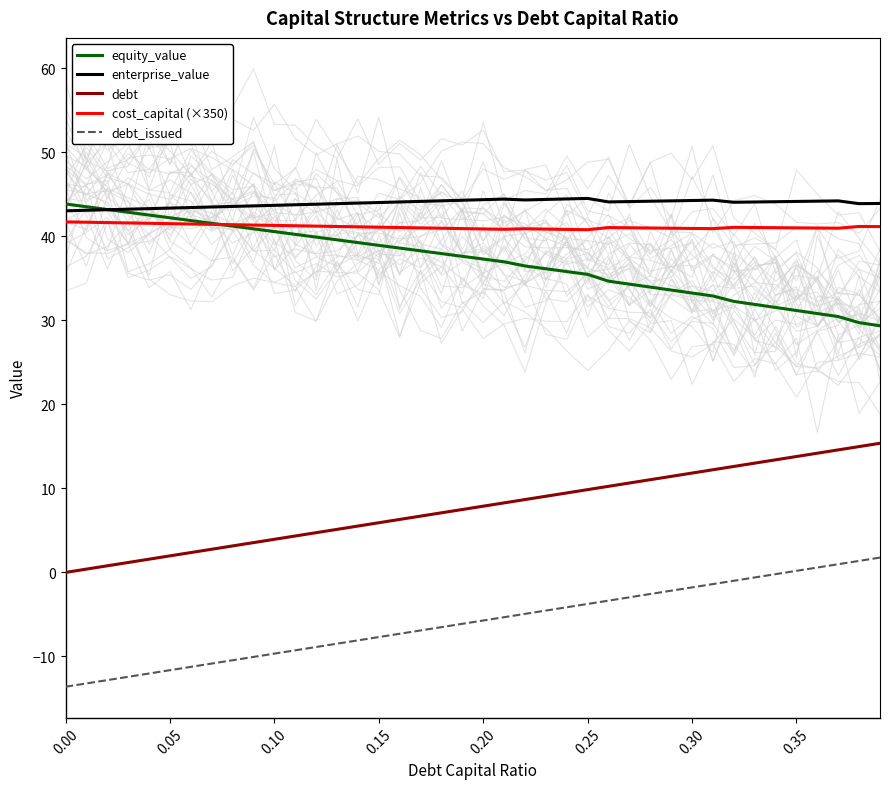

True or false: debt has more than 1 points higher than both neighbors.

False